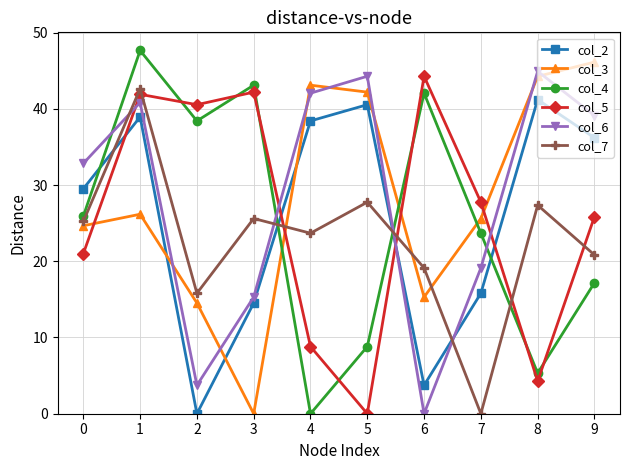

True or false: col_5 has a value of 41.9 at 1.

True